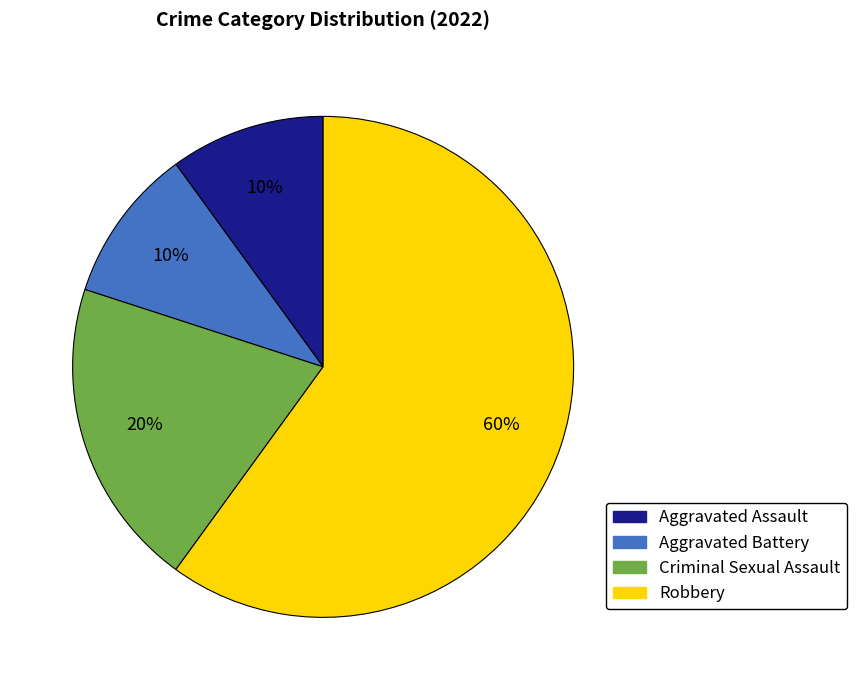

How many slices are in this pie chart?

4